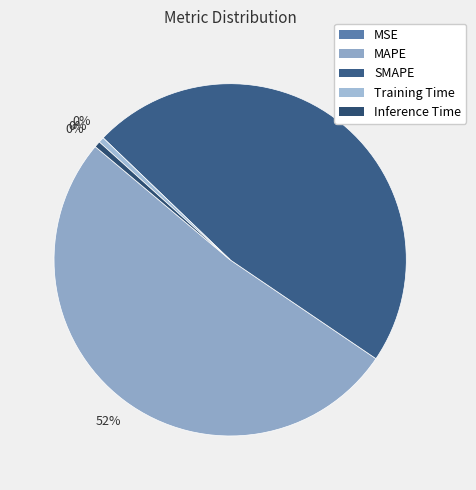

Which slice is the largest?

MAPE